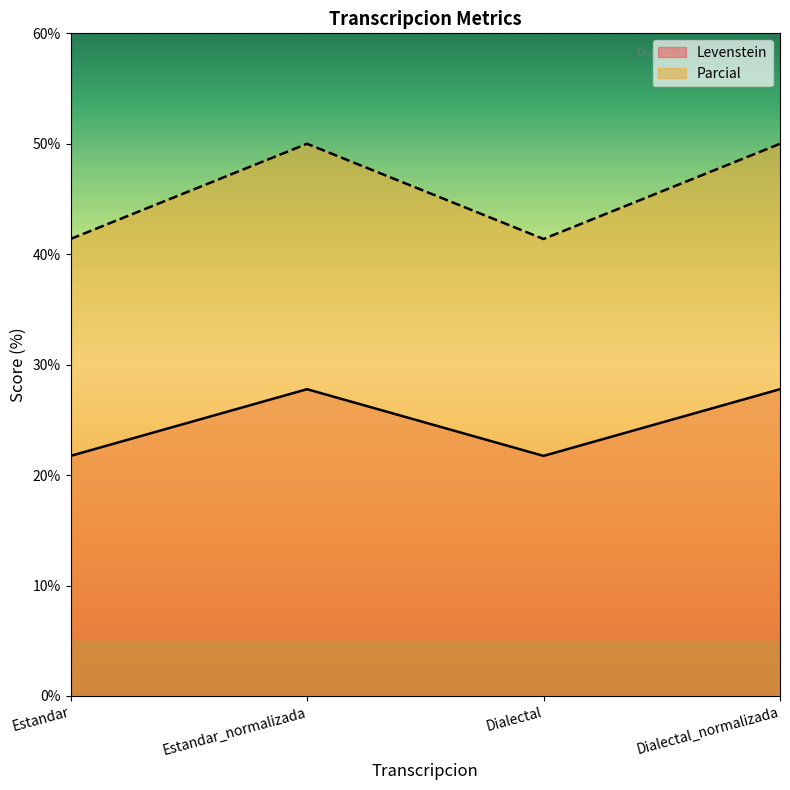

True or false: Parcial and Levenstein cross at least once.

False